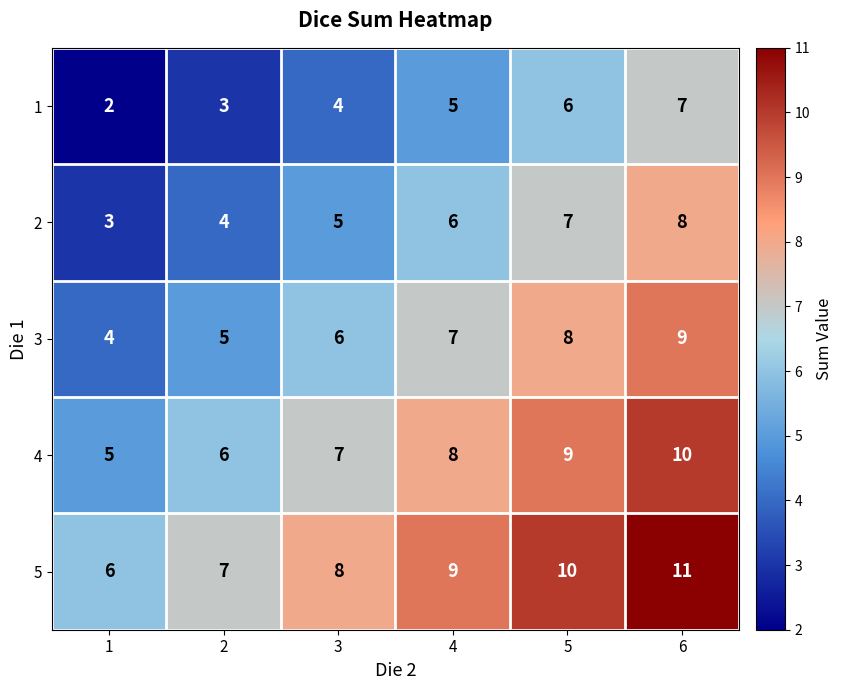

What is the maximum value shown in the chart?

11